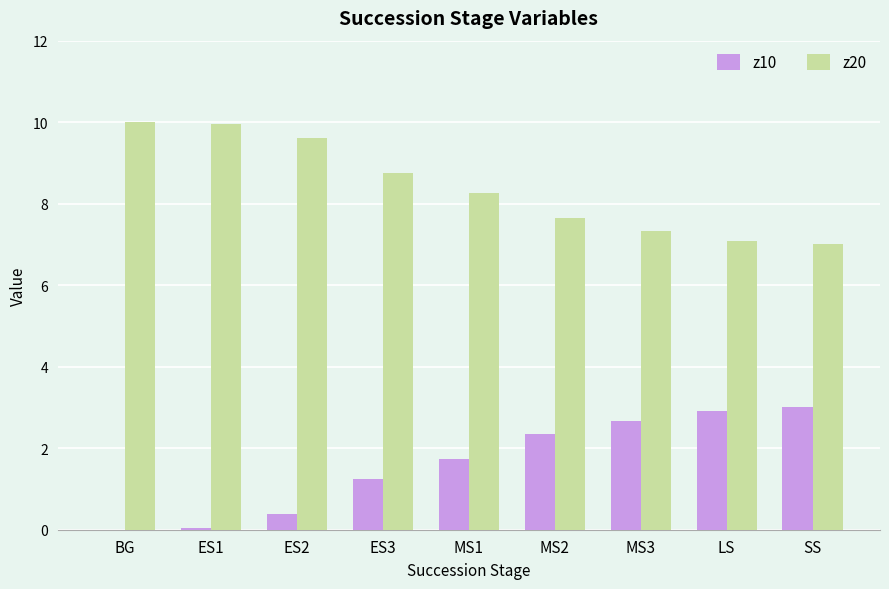

Does the chart contain stacked bars?

No